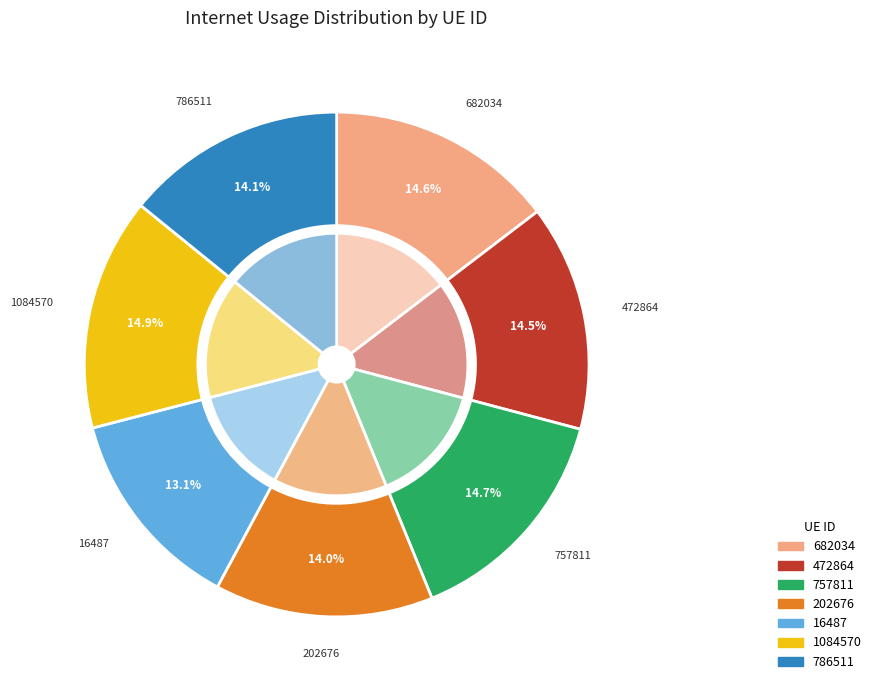

Is there a majority slice in this chart?

No